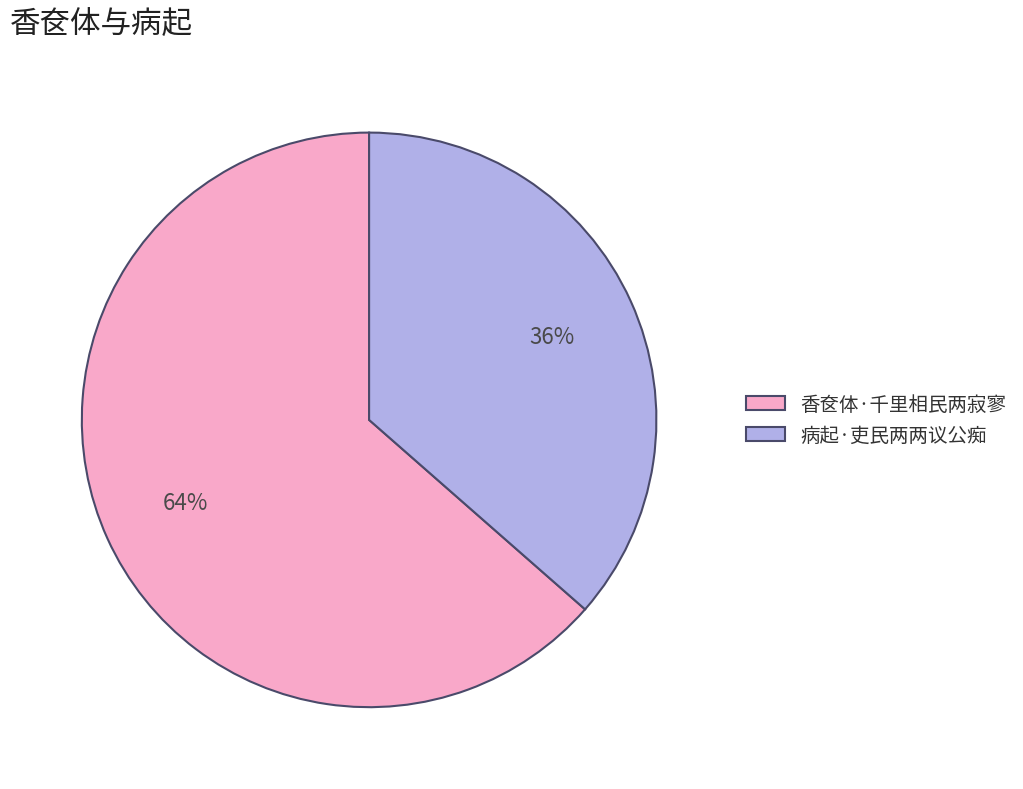

How many segments does this pie chart have?

2